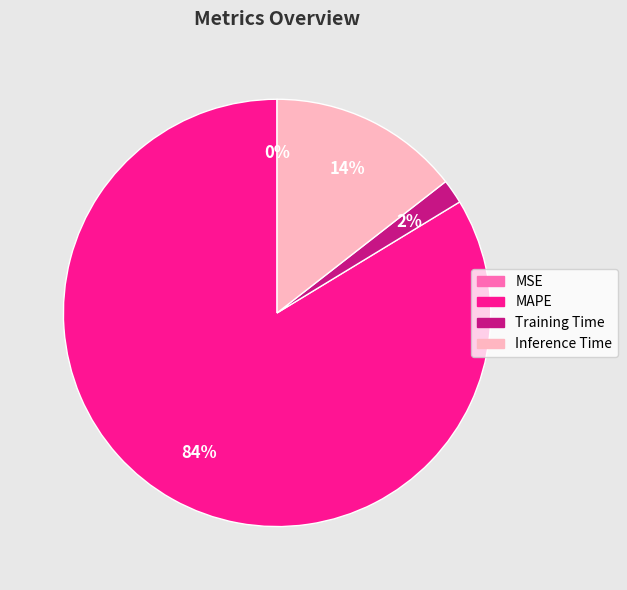

To the nearest percent, what portion does Inference Time represent?

14%